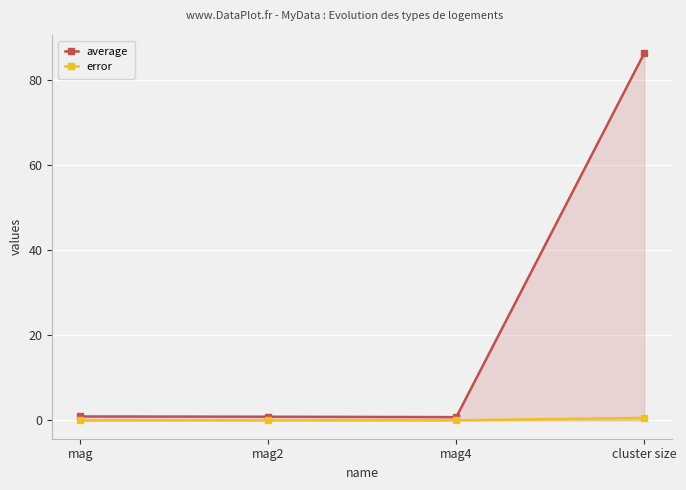

Rank the series at mag from highest to lowest value.

average, error